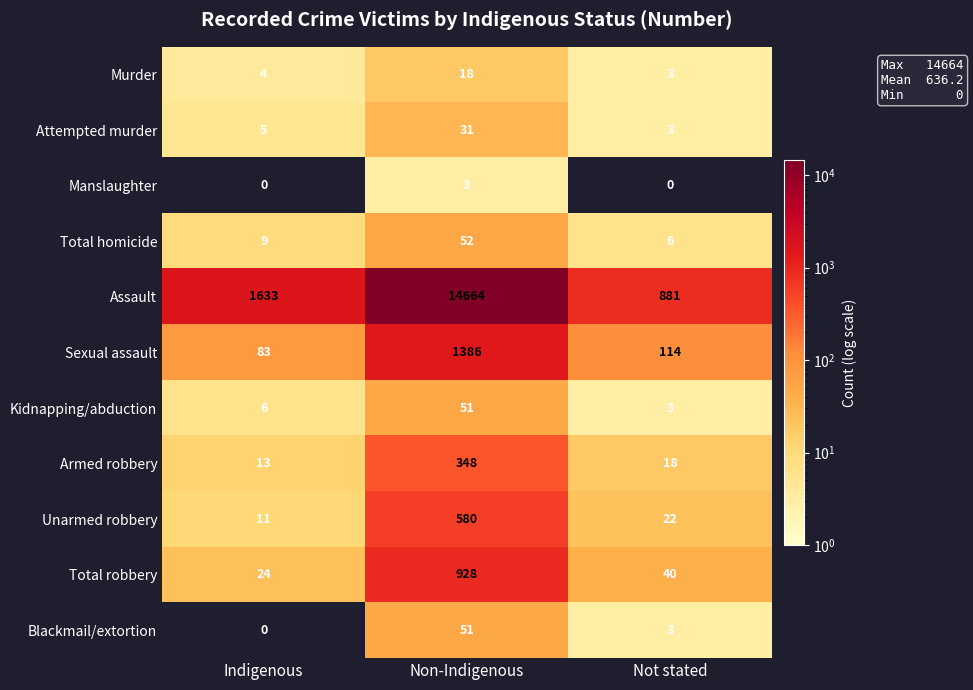

The value of Sexual assault at Not stated is 32. True or false?

False